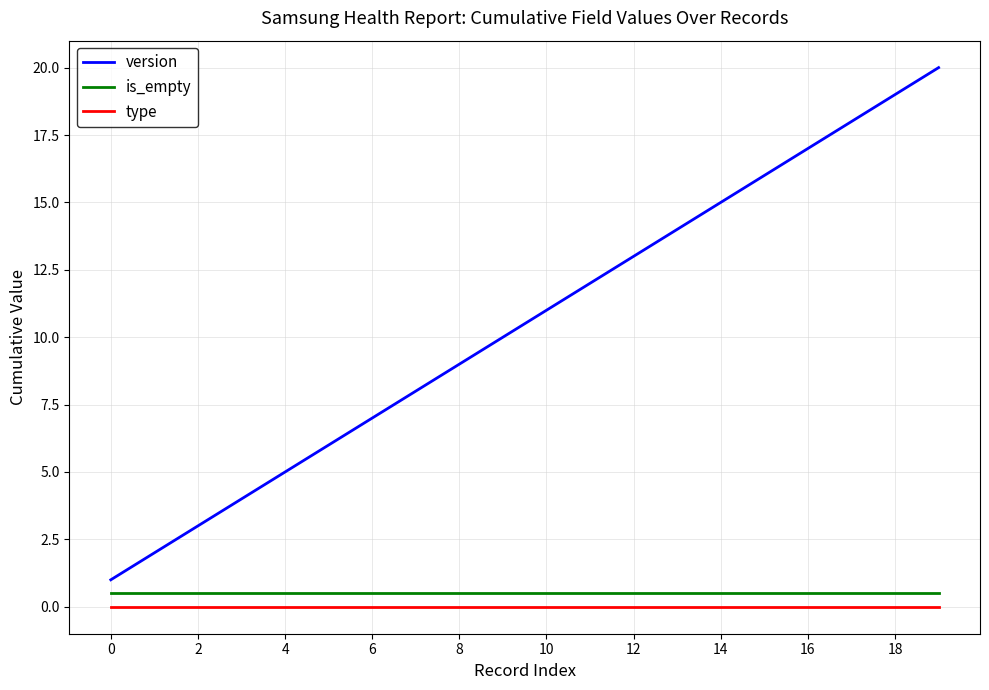

Which series has the largest range (max minus min)?

version